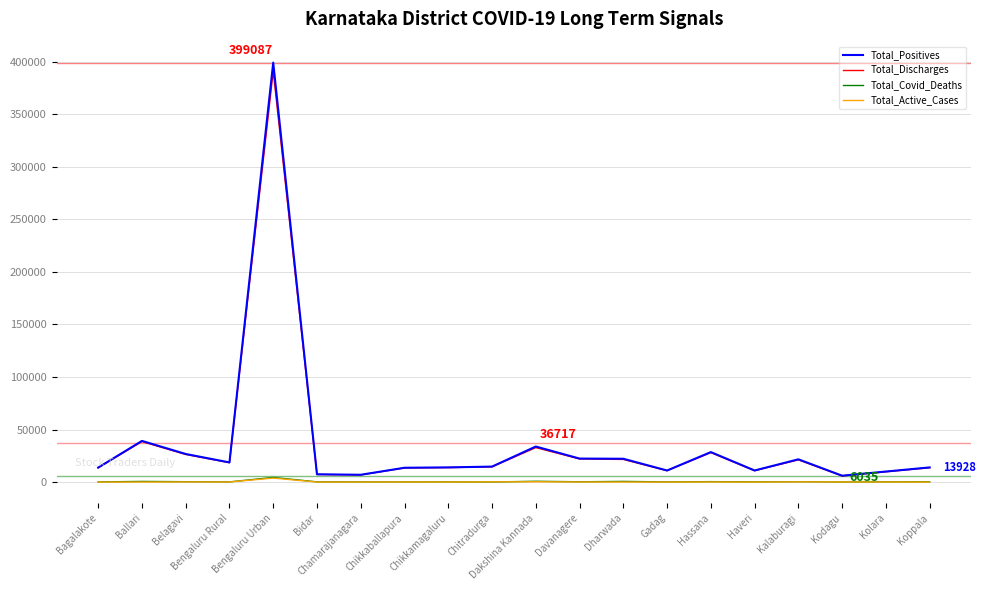

Which series has the largest range (max minus min)?

Total_Positives